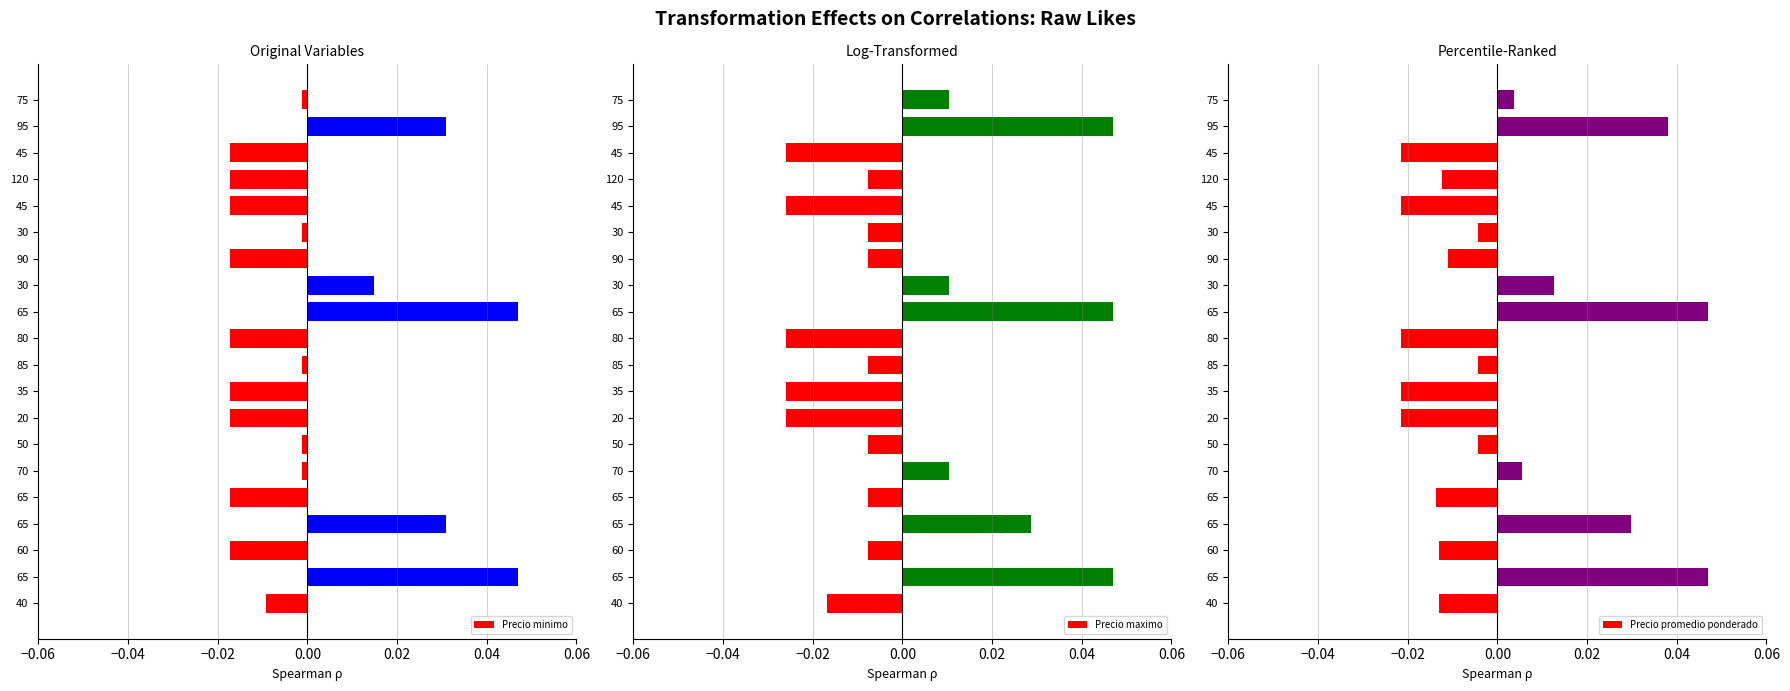

At 40, list the series in order from smallest to largest.

Precio maximo, Precio promedio ponderado, Precio minimo